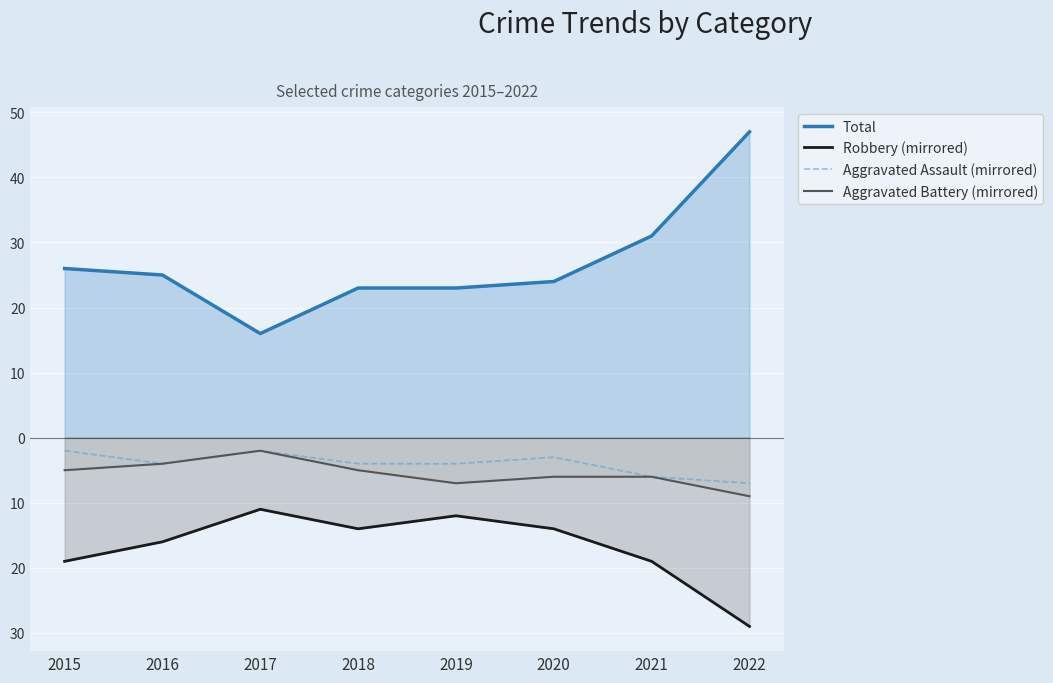

What is the value of the Total point at the 6th from the left?

24